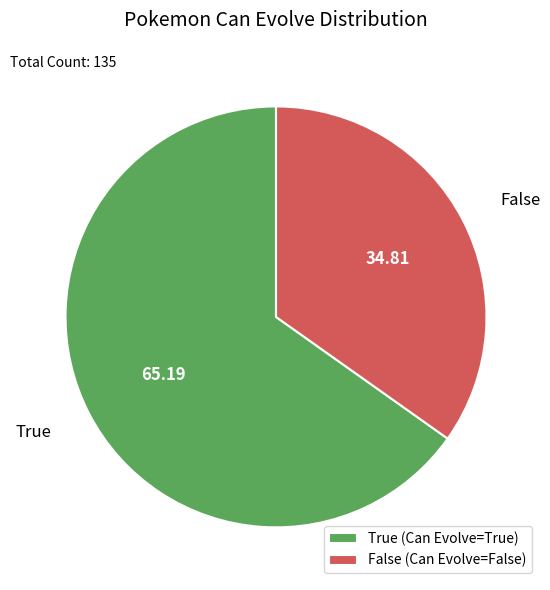

Between False (Can Evolve=False) and True (Can Evolve=True), which is larger?

True (Can Evolve=True)